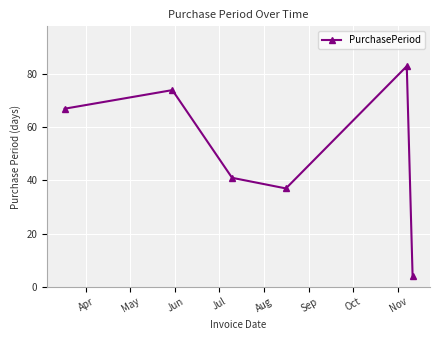

Reading left to right, what are all the values shown in this chart?

67	74	41	37	83	4